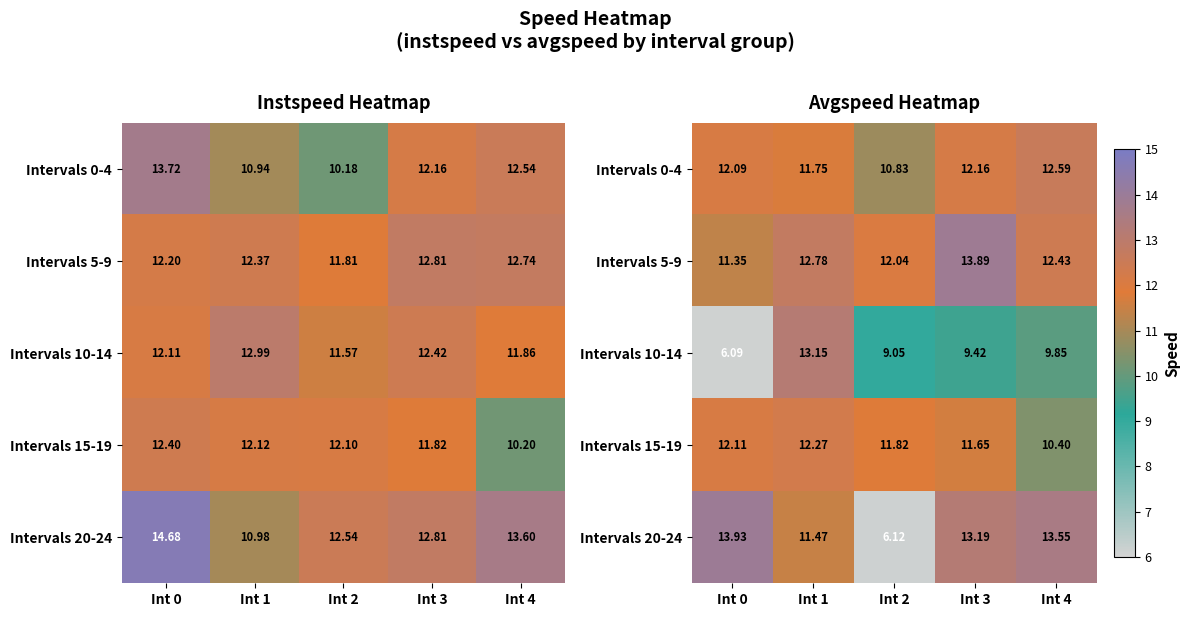

At which category is the sum across all series the highest?

Int 1